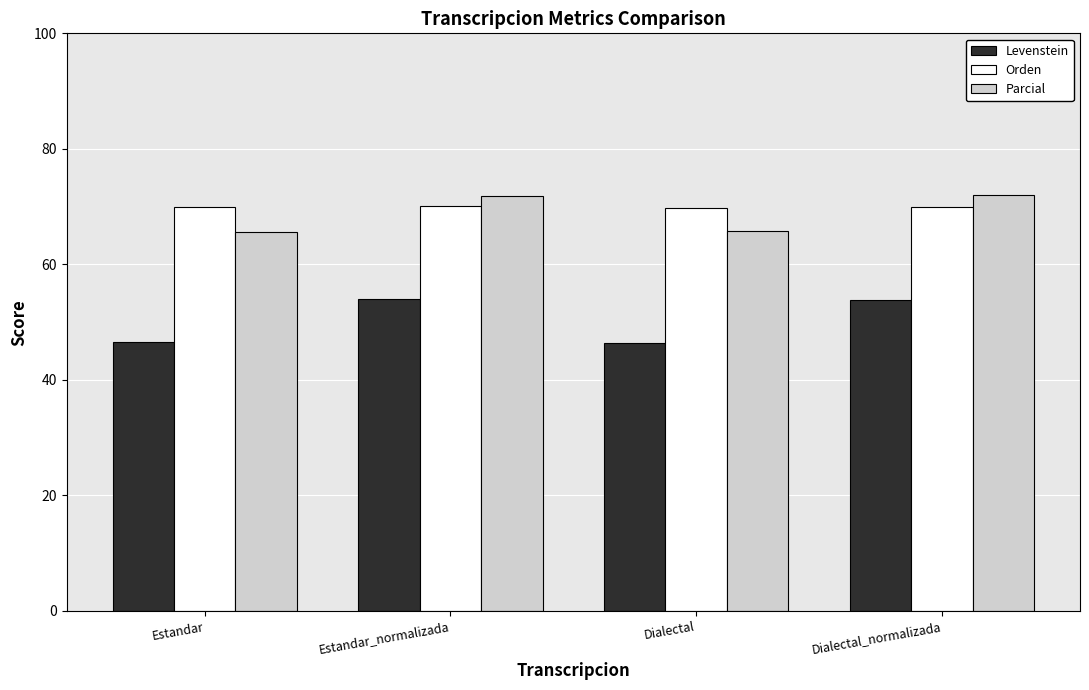

Which series has the largest range (max minus min)?

Levenstein